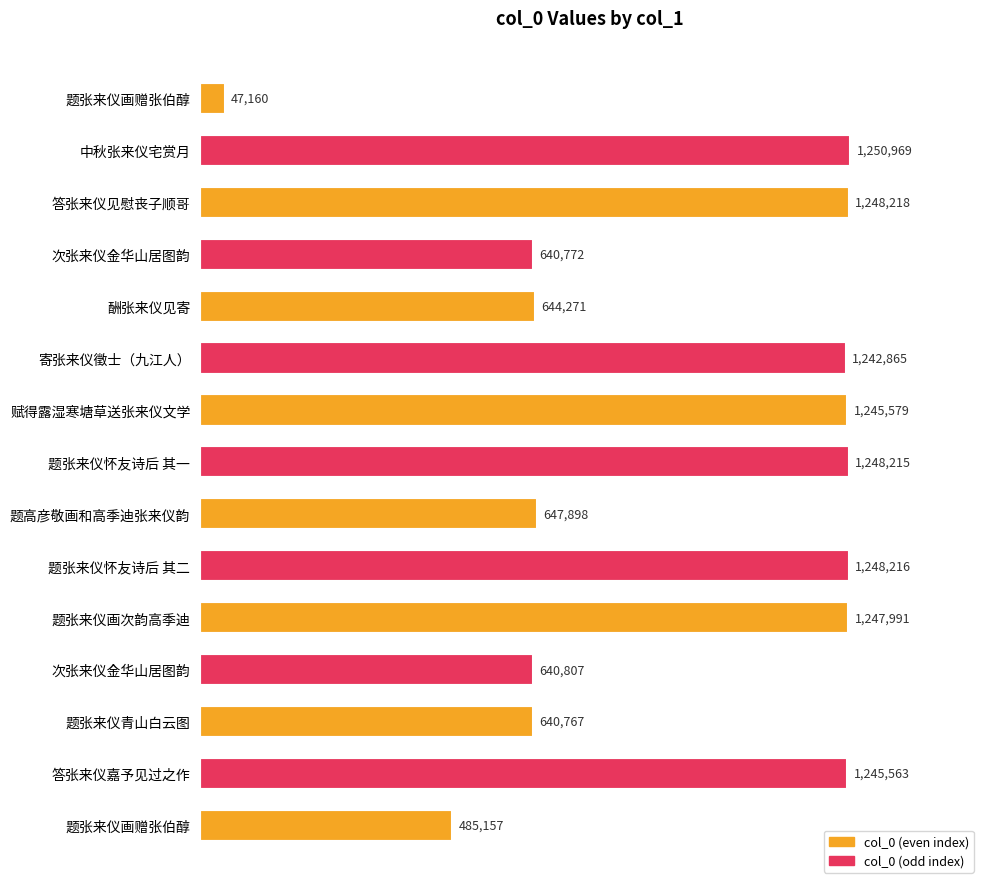

Which category has the highest value across all series?

中秋张来仪宅赏月